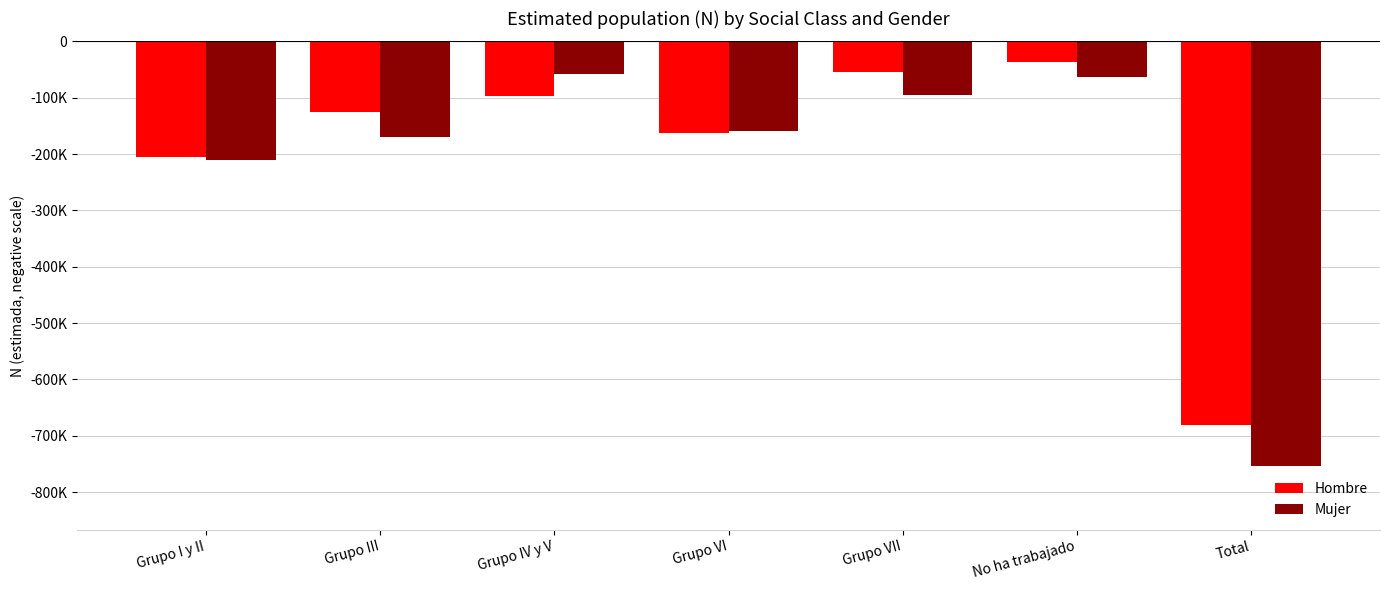

What are all the series names shown in the legend?

Hombre, Mujer